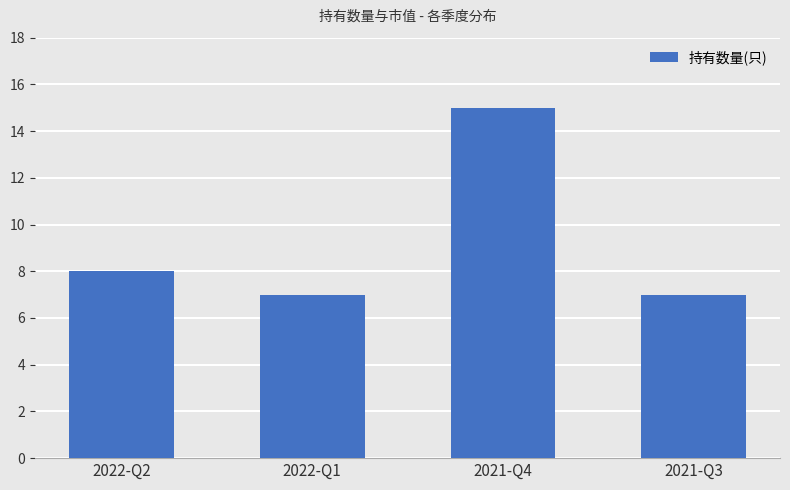

Count the values in the range 7 to 15.

4